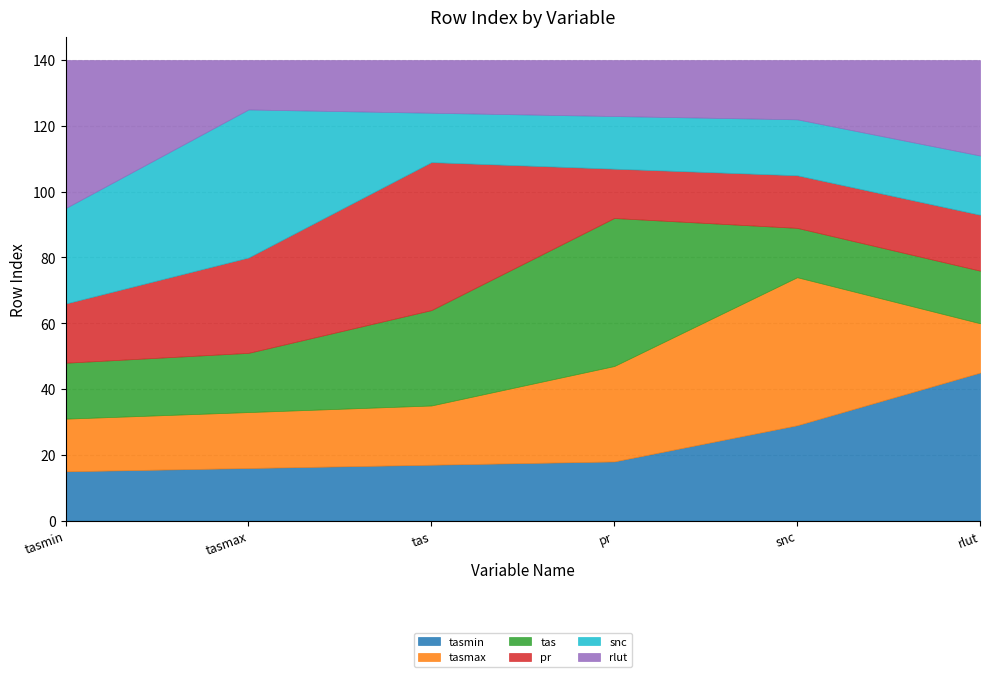

What is the sum of the rlut values at snc and tasmax?

33